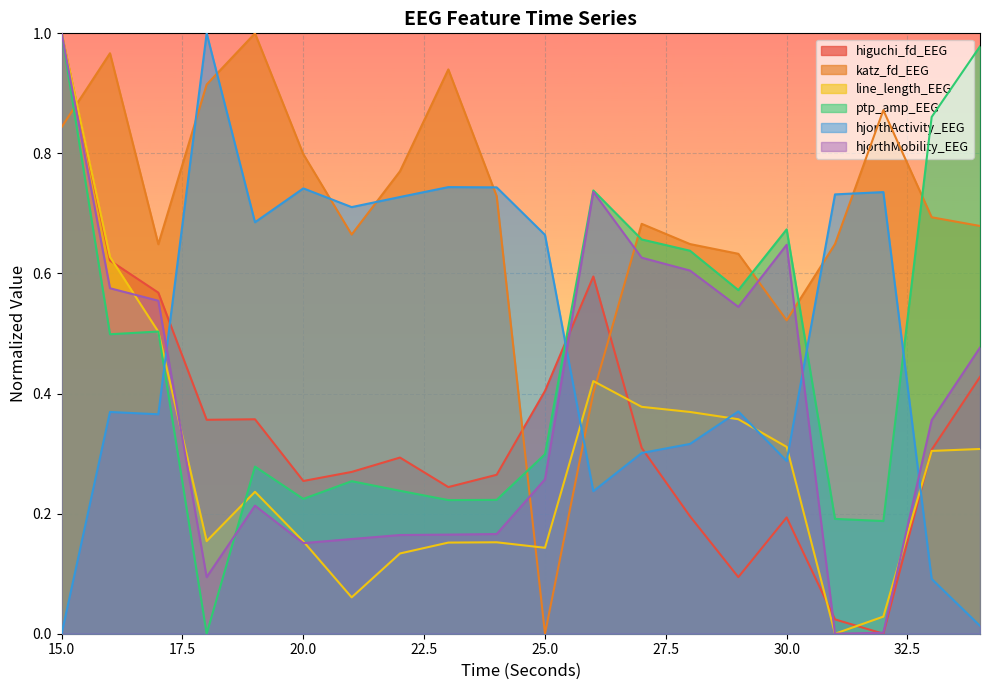

How many data points in katz_fd_EEG are above 0?

19